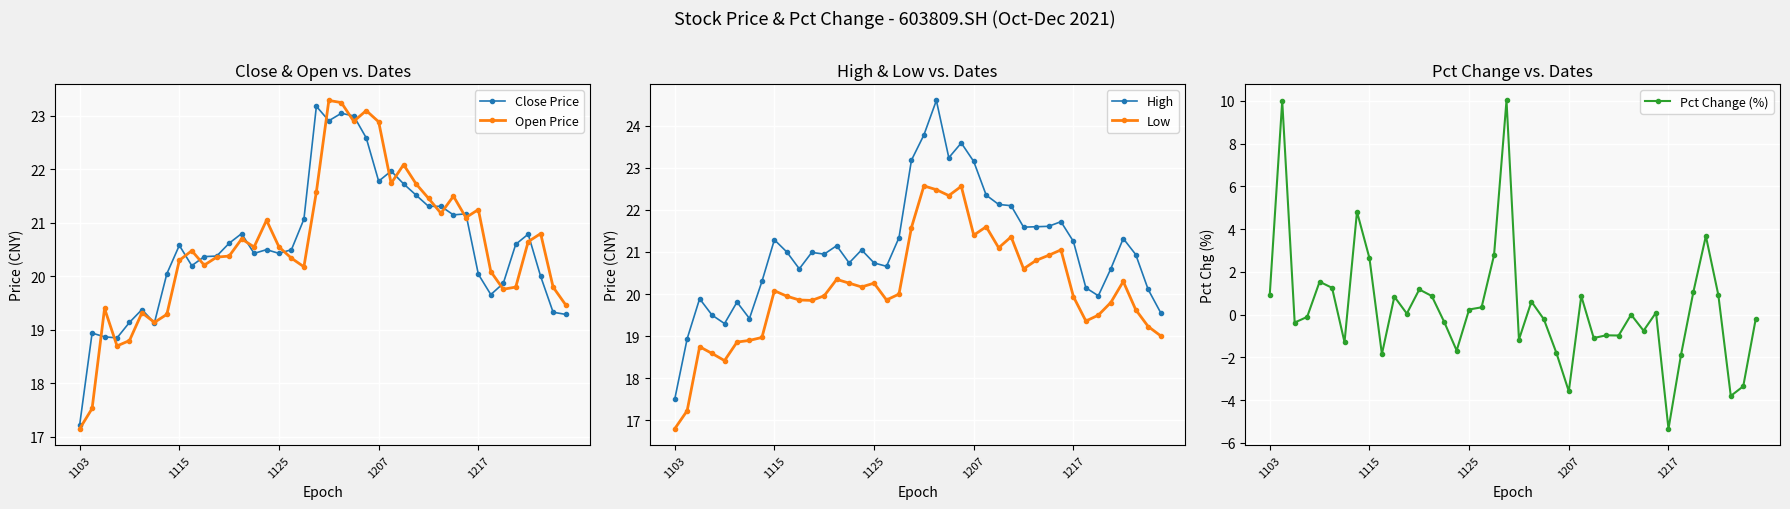

Which category has the lowest value in the Close Price series?

1103